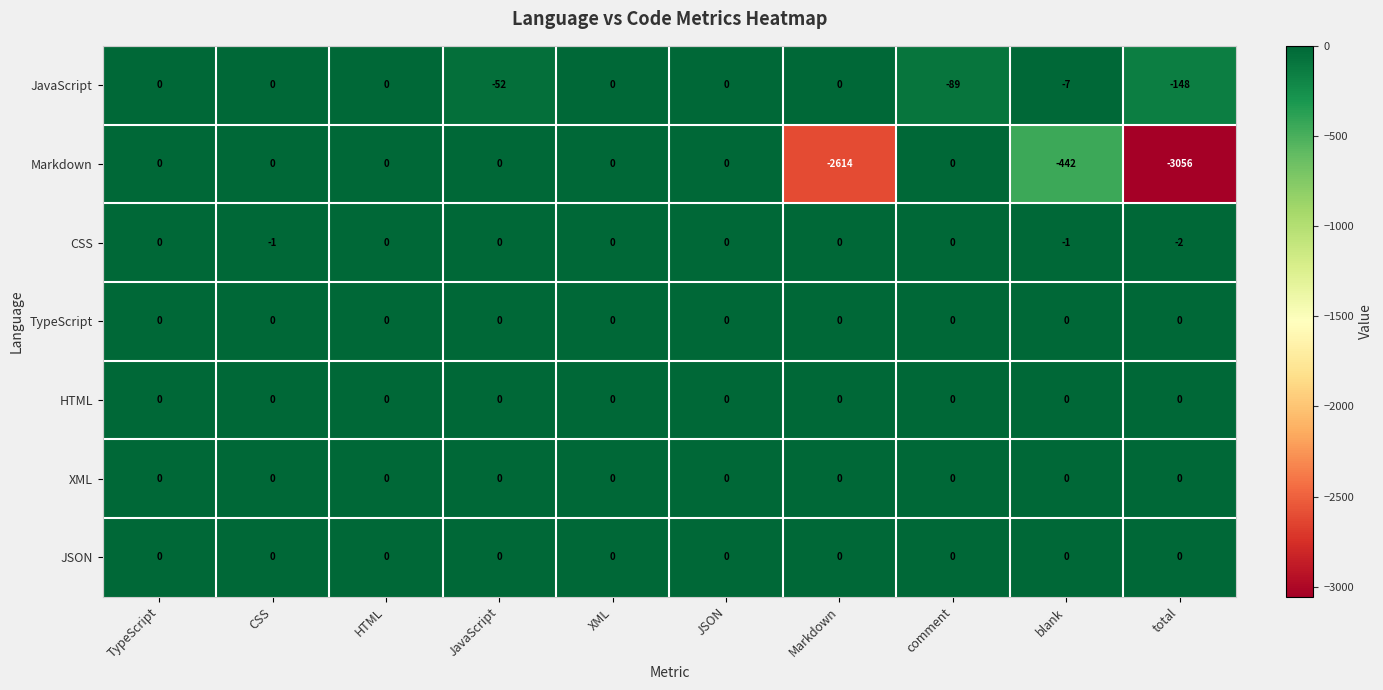

Where is JavaScript nearest to the value -74?

comment